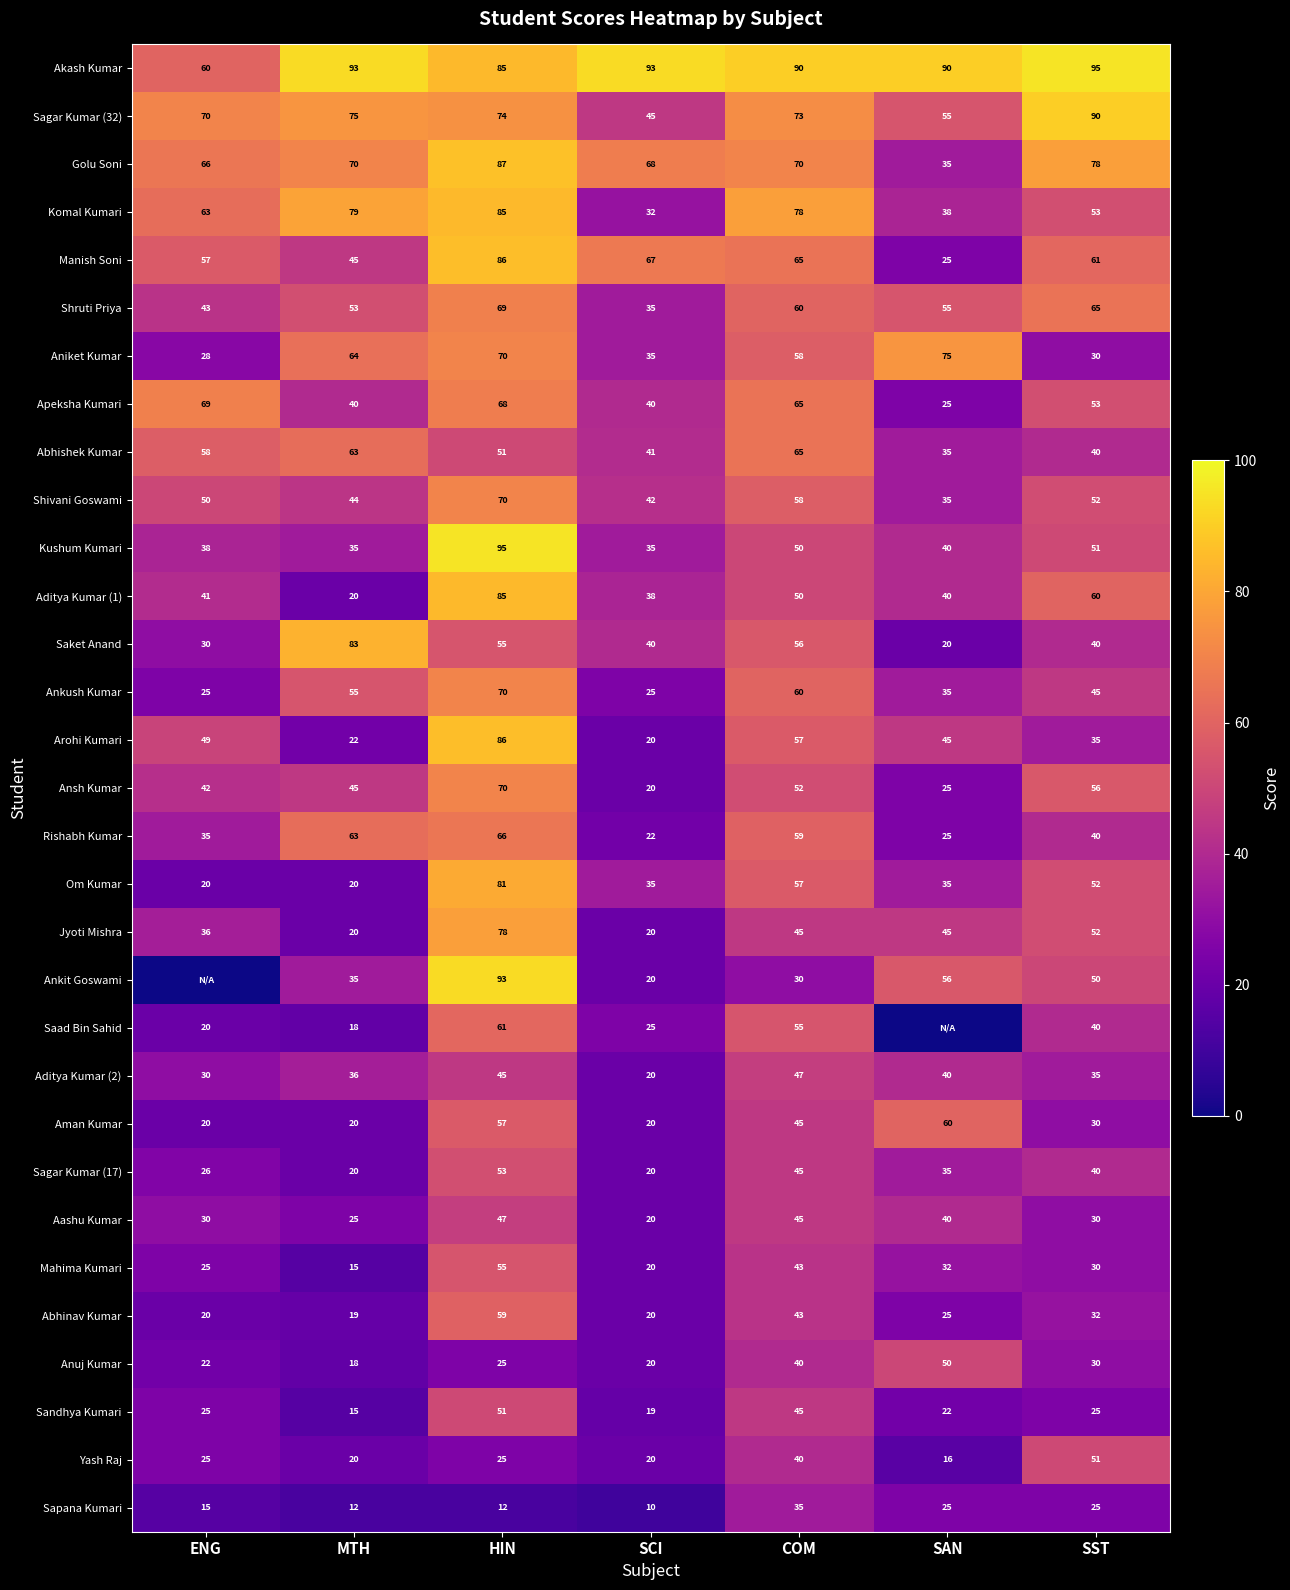

List the labels in order of Komal Kumari value, smallest first.

SCI, SAN, SST, ENG, COM, MTH, HIN